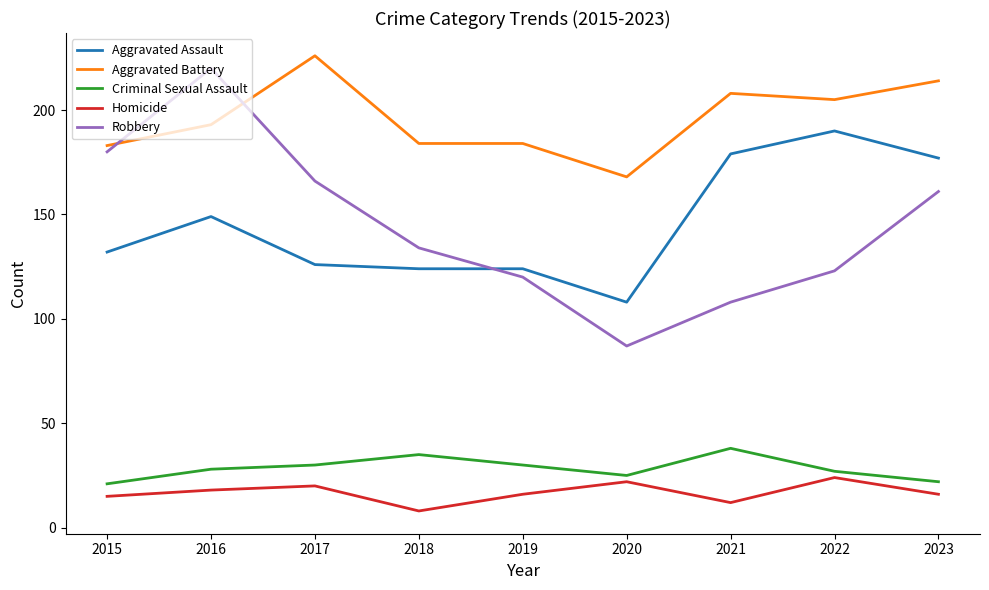

List the labels in order of Robbery value, largest first.

2016, 2015, 2017, 2023, 2018, 2022, 2019, 2021, 2020